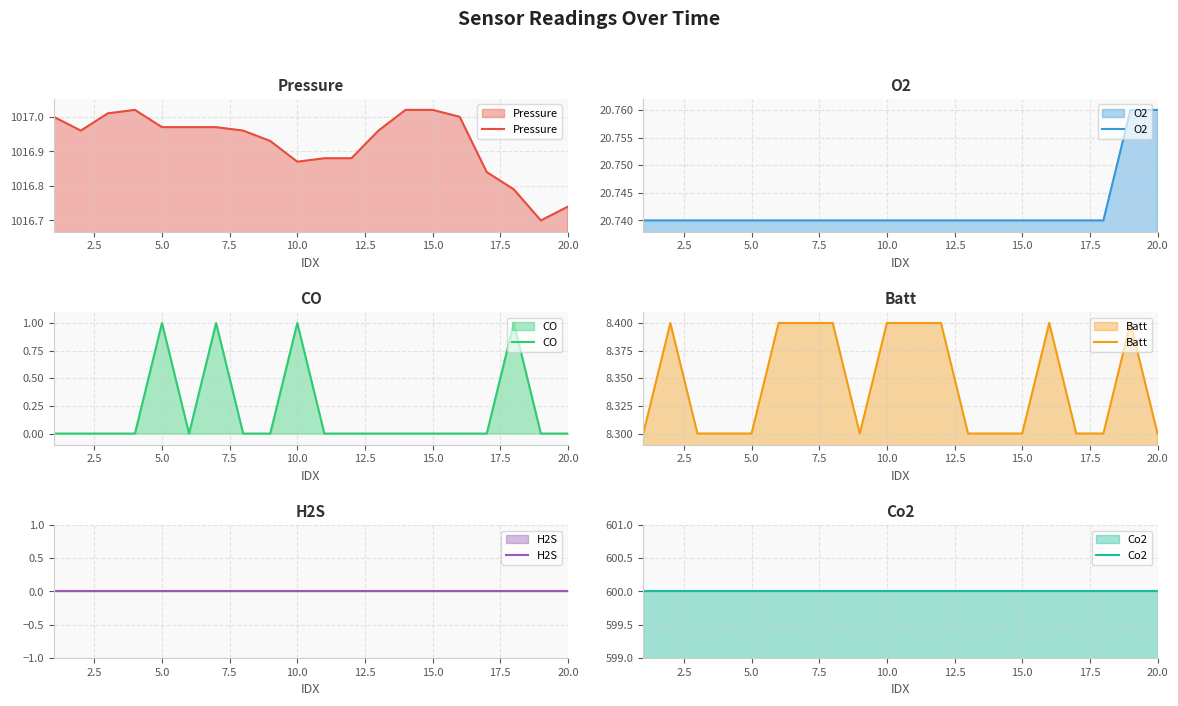

Is it true that Pressure equals 1547.6 at 20.0?

False